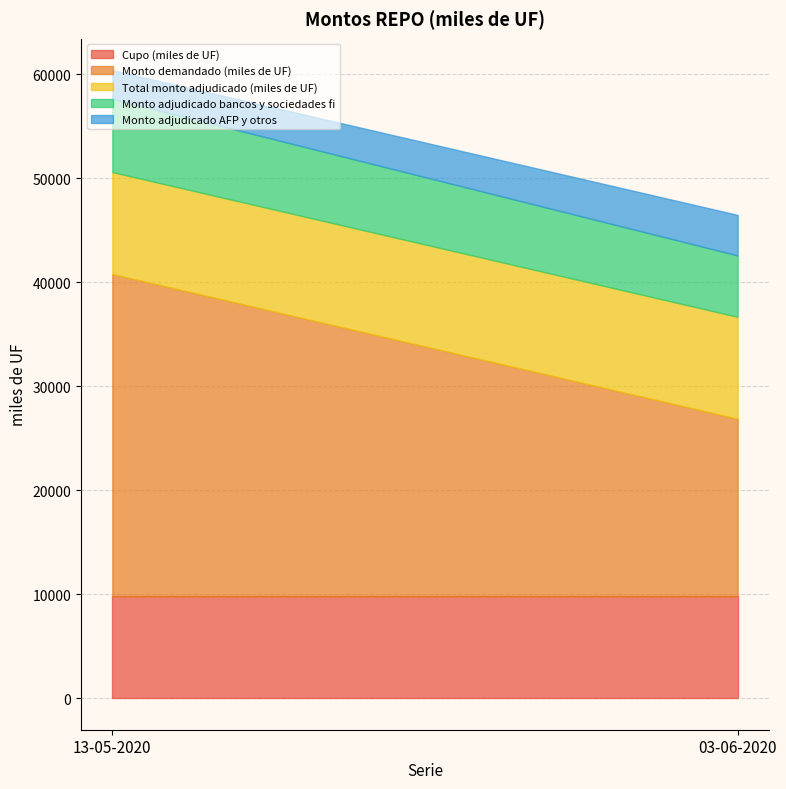

List the series in order of their peak value, lowest first.

Monto adjudicado AFP y otros, Monto adjudicado bancos y sociedades fi, Cupo (miles de UF), Total monto adjudicado (miles de UF), Monto demandado (miles de UF)